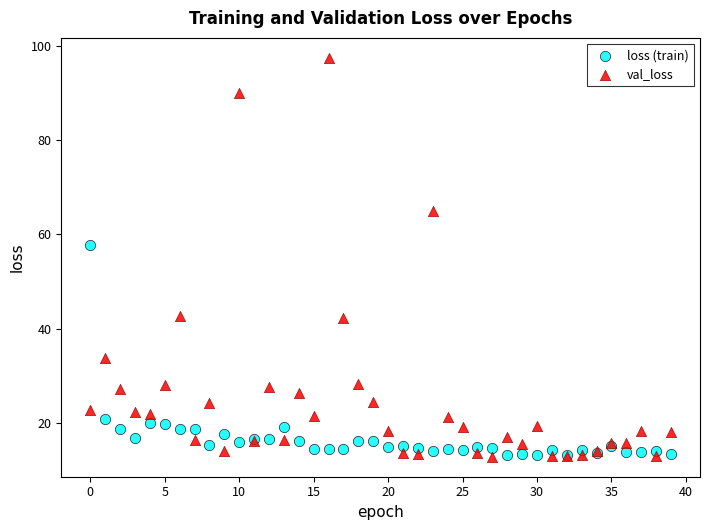

Which series has the widest spread of Y values?

val_loss